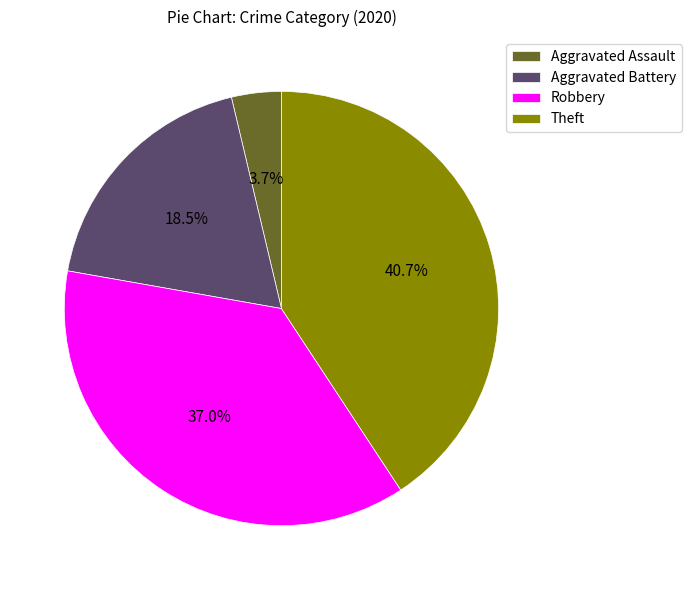

To the nearest percent, what portion does Theft represent?

41%